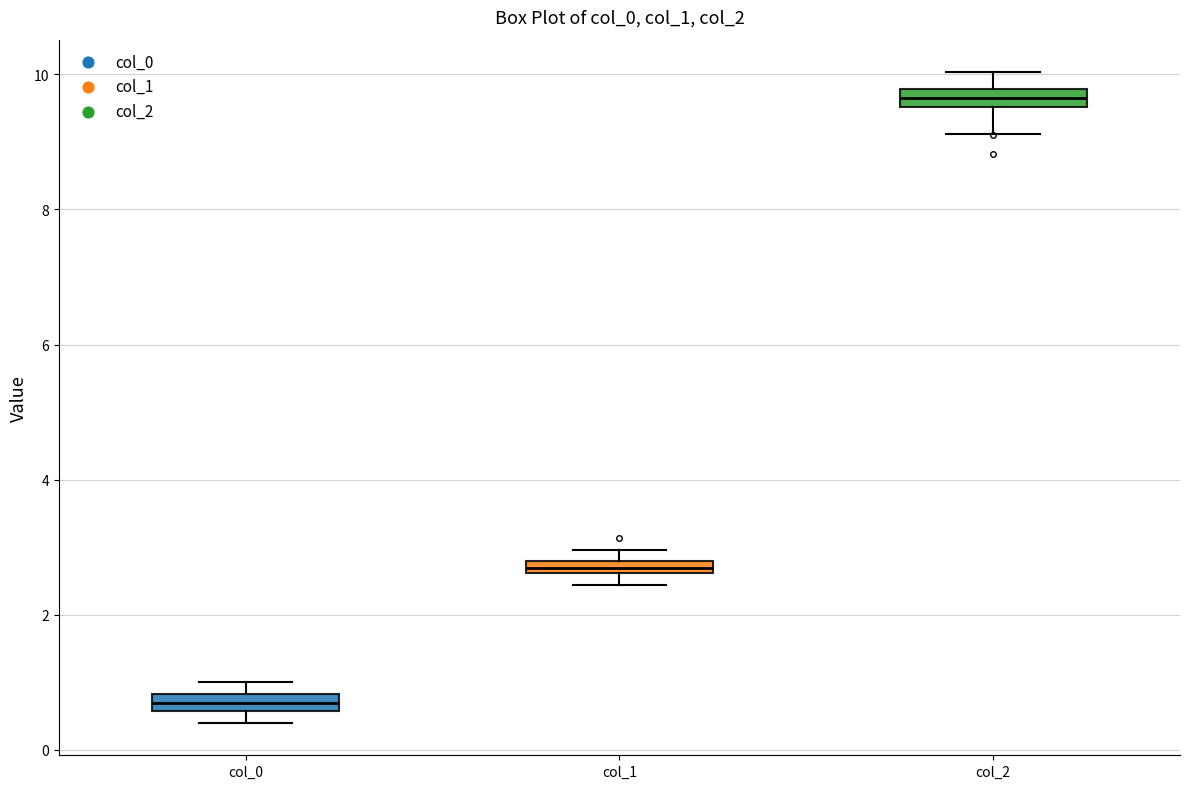

Which box has the highest median line?

col_2